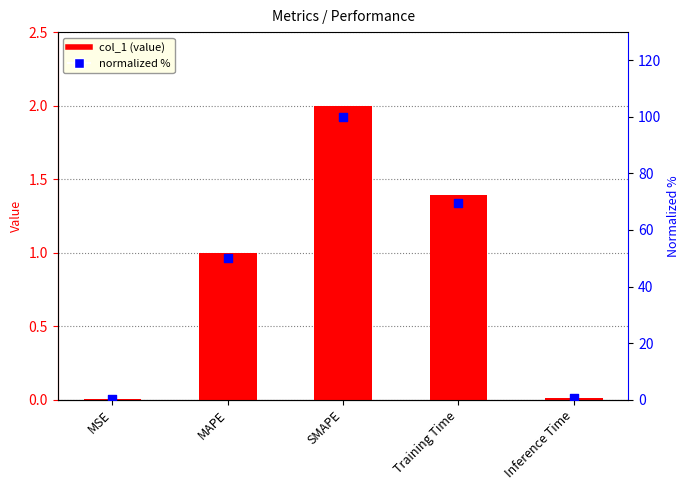

Which series reaches the minimum Y coordinate?

col_1